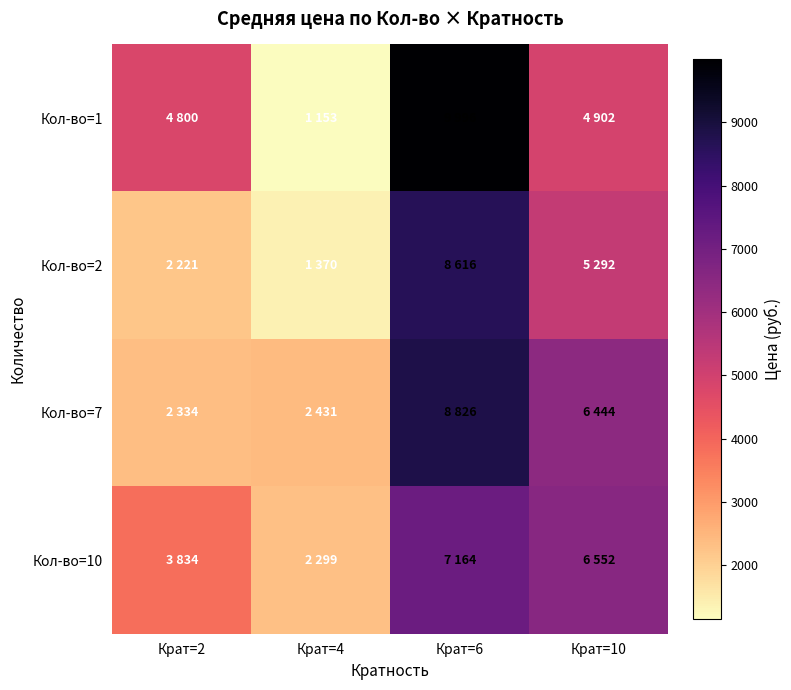

What is the difference between the highest and lowest values at Крат=10?

1650